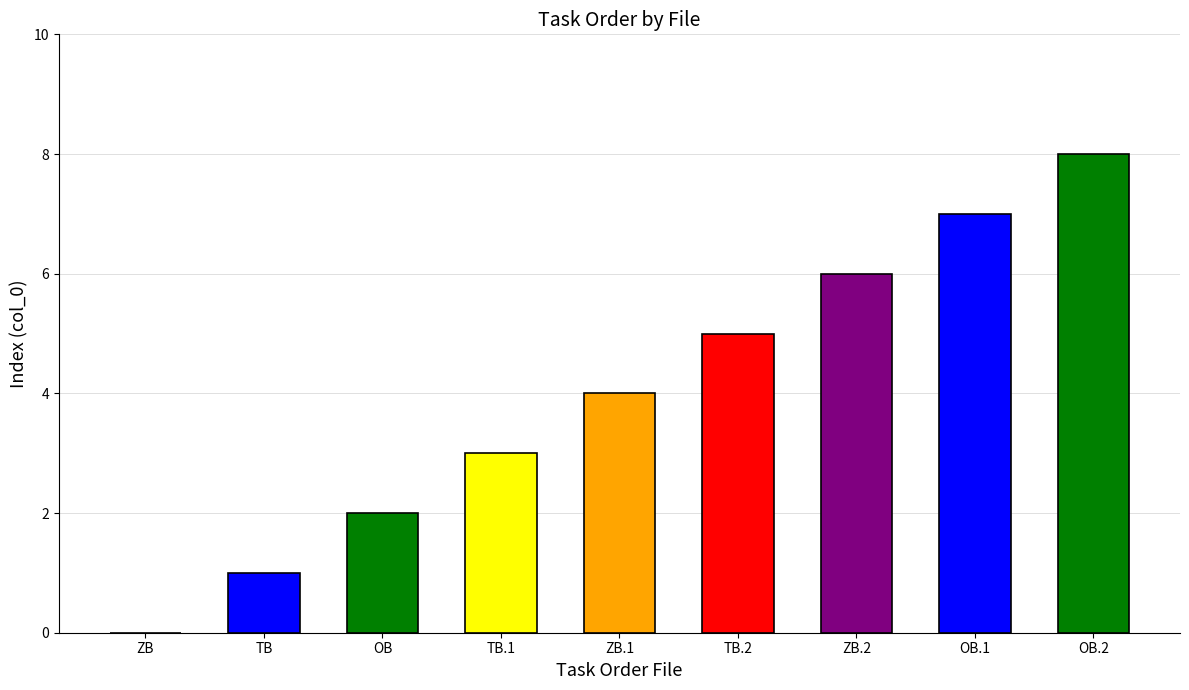

Count the values in the range 2 to 6.

5